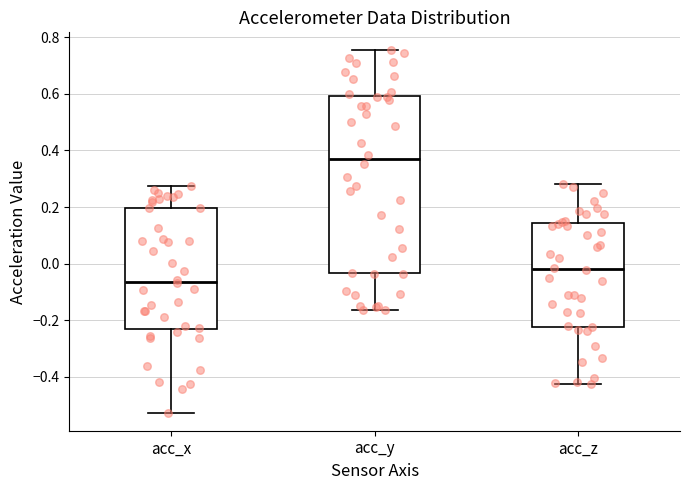

Reading left to right, transcribe this box plot: for each box, give where its median line is, the range the box spans, and where its two whiskers end, as read against the y-axis. The values are not printed on the chart, so give them approximately, as read against the axis.

acc_x: median -0.06, box -0.24 to 0.20, whiskers -0.52 to 0.28
acc_y: median 0.36, box -0.04 to 0.60, whiskers -0.16 to 0.76
acc_z: median -0.02, box -0.22 to 0.14, whiskers -0.42 to 0.28